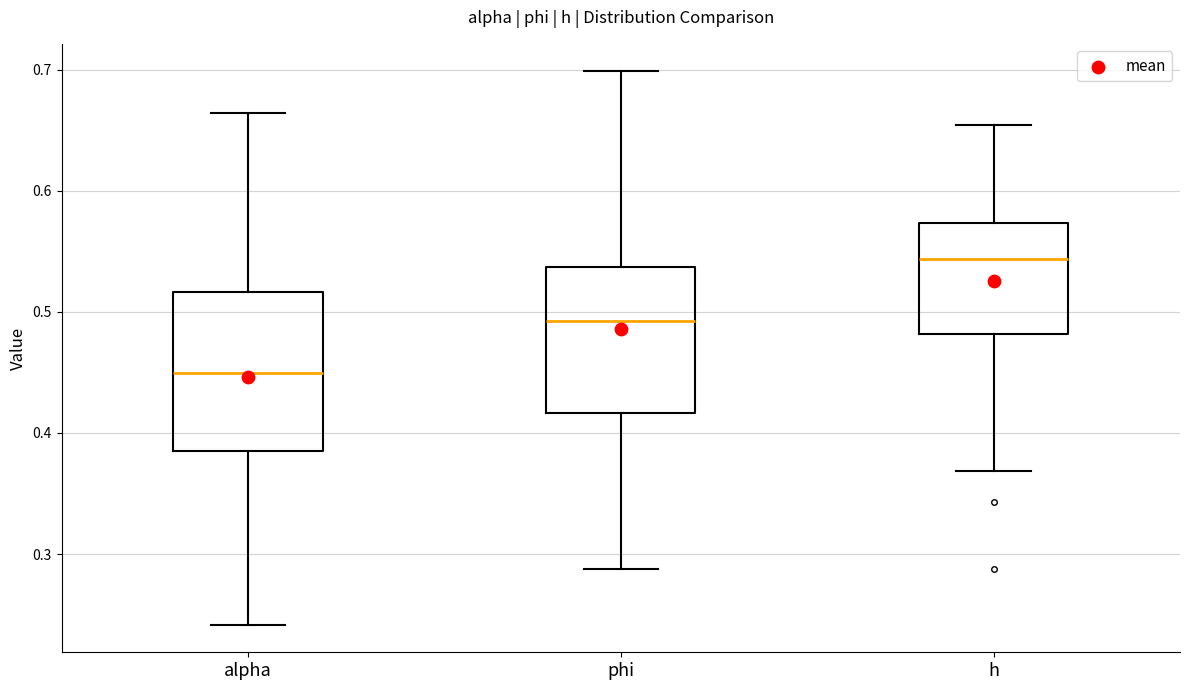

Where is the upper edge of the box for h on the y-axis? The values are not printed on the chart, so give them approximately, as read against the axis.

0.57